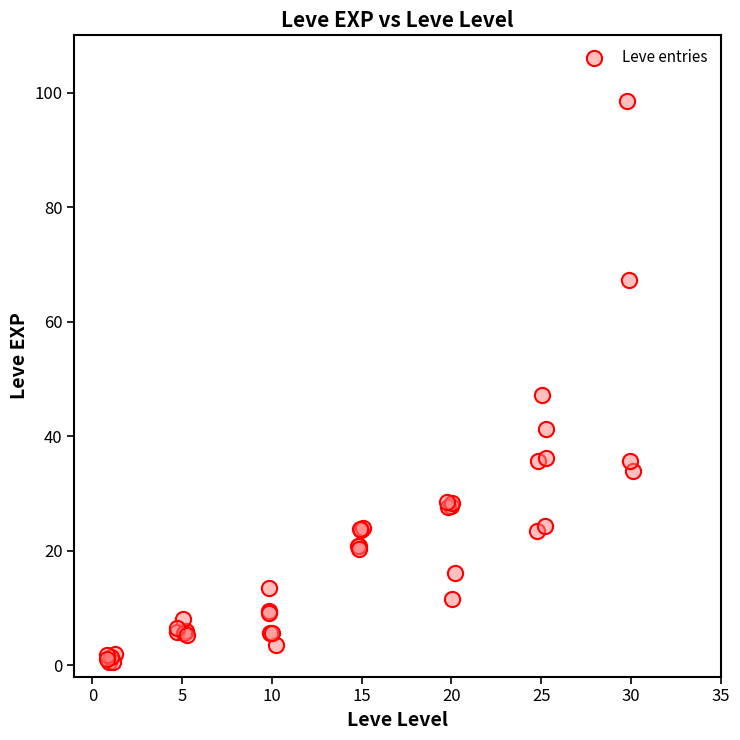

What Y value in the scatter plot is closest to 49?

47.3